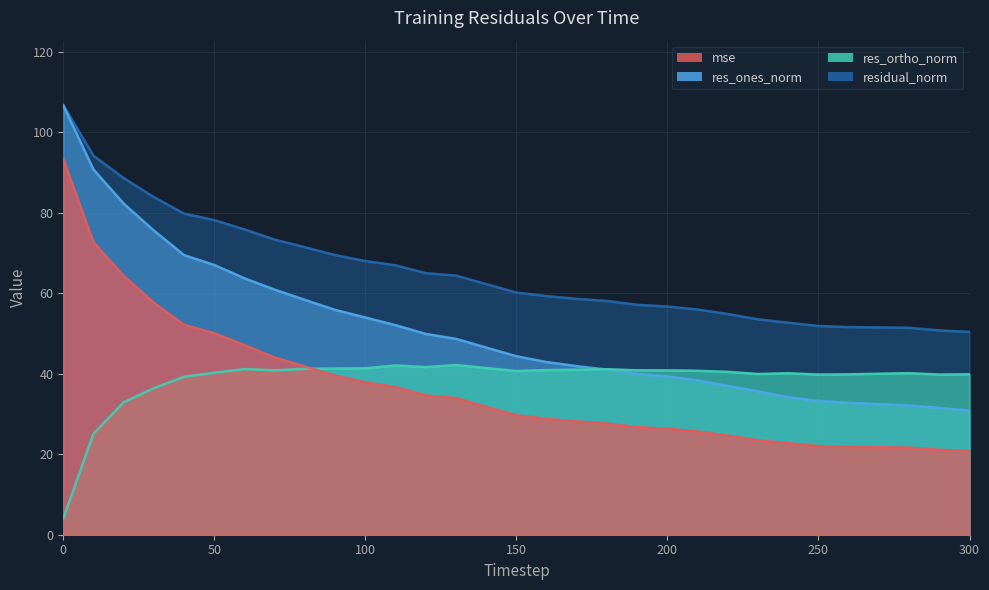

List the labels in order of mse value, largest first.

0, 10, 20, 30, 40, 50, 60, 70, 80, 90, 100, 110, 120, 130, 140, 150, 160, 170, 180, 190, 200, 210, 220, 230, 240, 250, 260, 270, 280, 290, 300